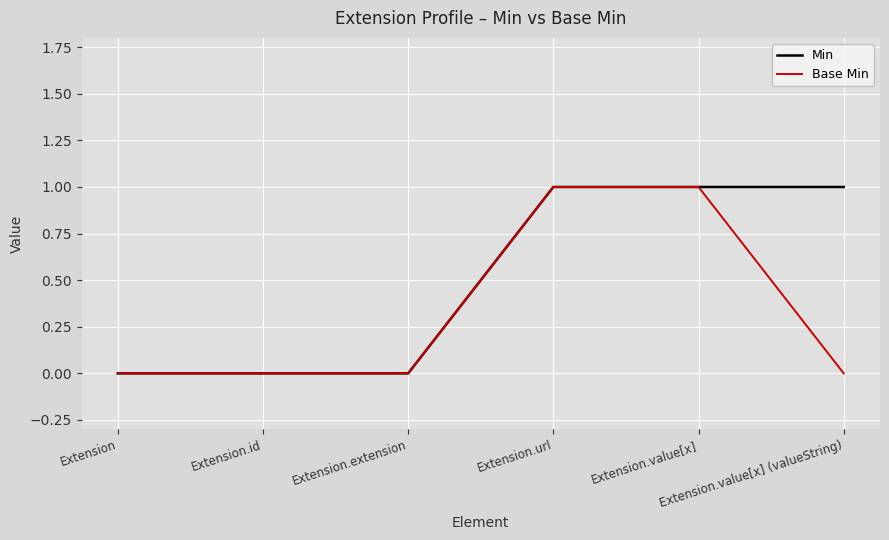

Which series has the largest total across all categories?

Min